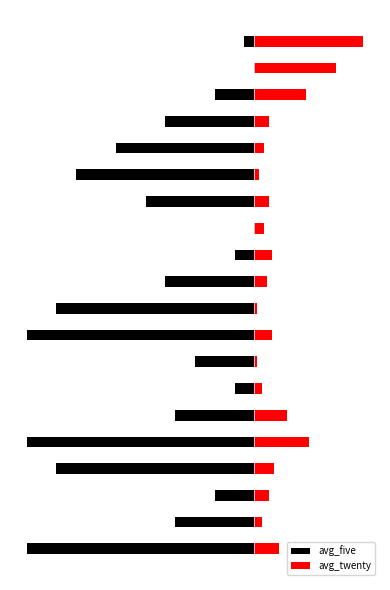

What is the difference between the second highest and minimum values in the avg_five series?

0.2